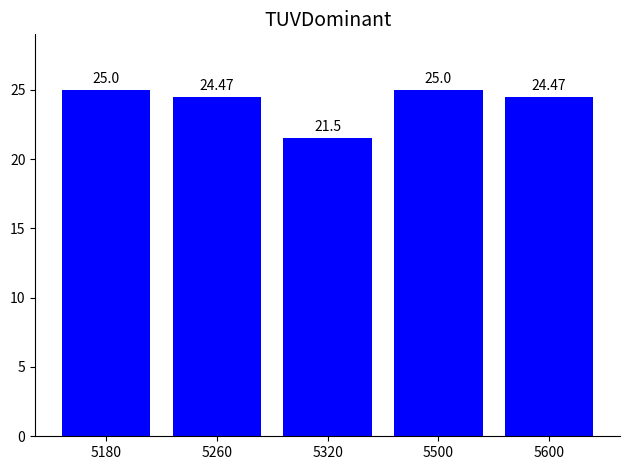

Are the bars grouped side by side (vs. stacked)?

No